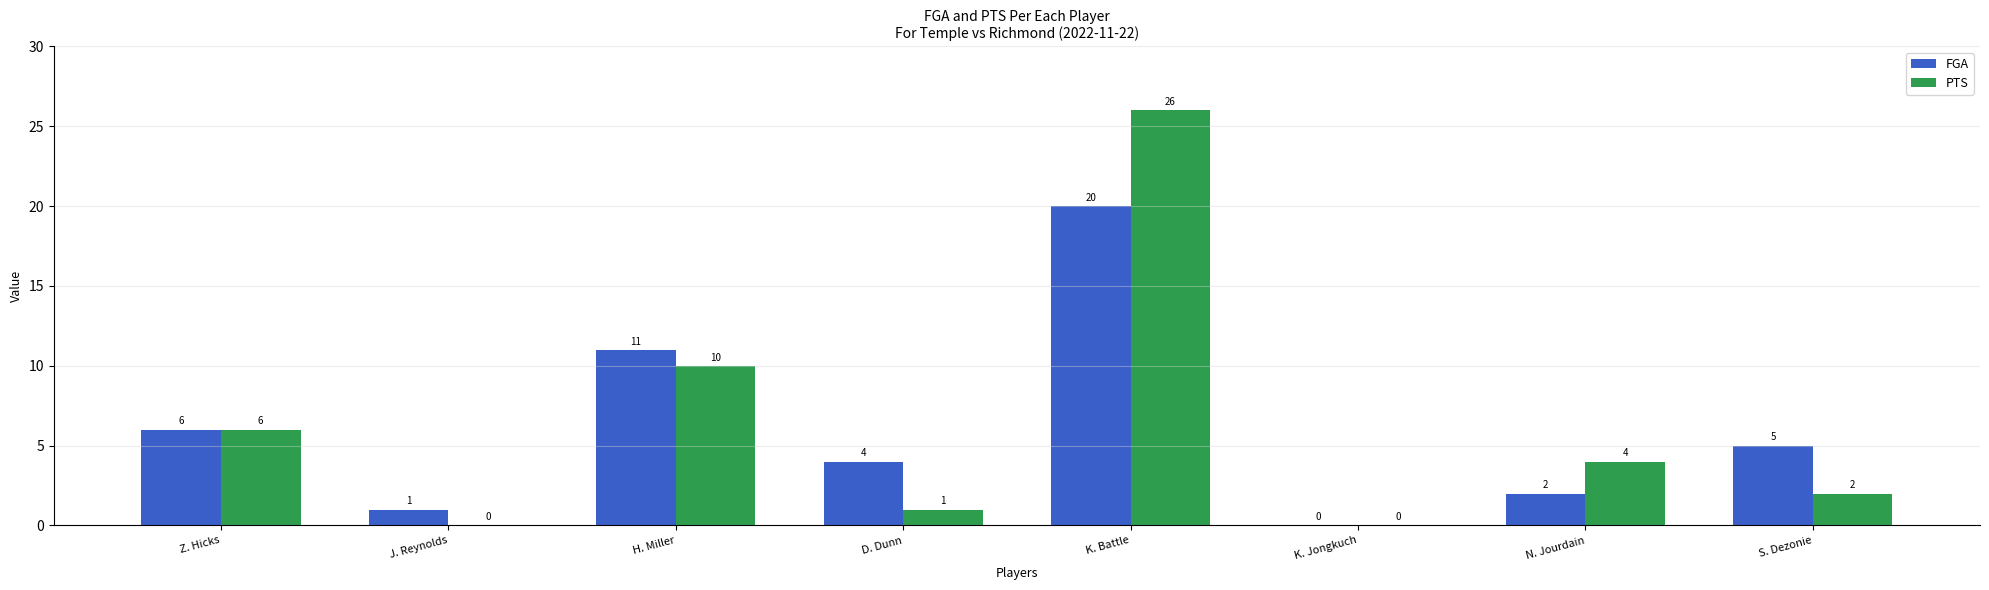

Are the bars grouped side by side (vs. stacked)?

Yes